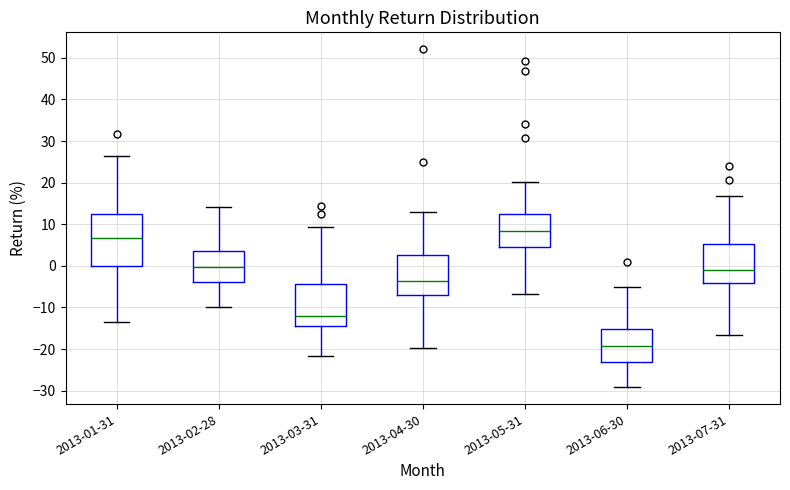

Where does the lower whisker of the box for 2013-02-28 end on the y-axis? The values are not printed on the chart, so give them approximately, as read against the axis.

-10